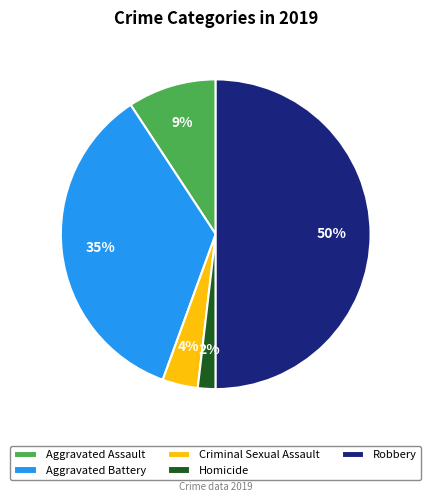

How many slices are in this pie chart?

5